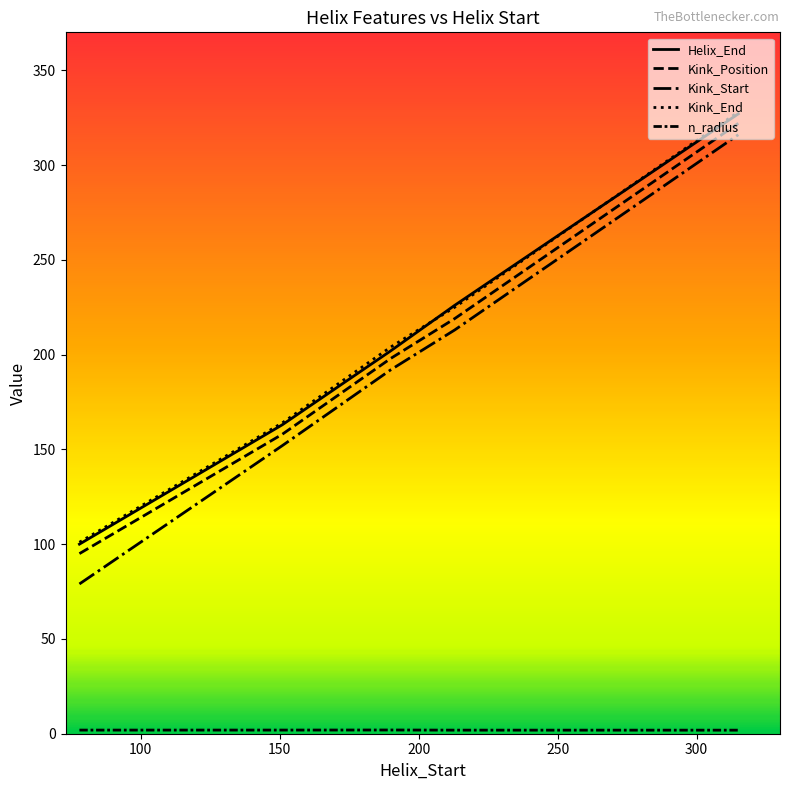

What is the difference between the second highest and minimum values in the Kink_Start series?

134.0